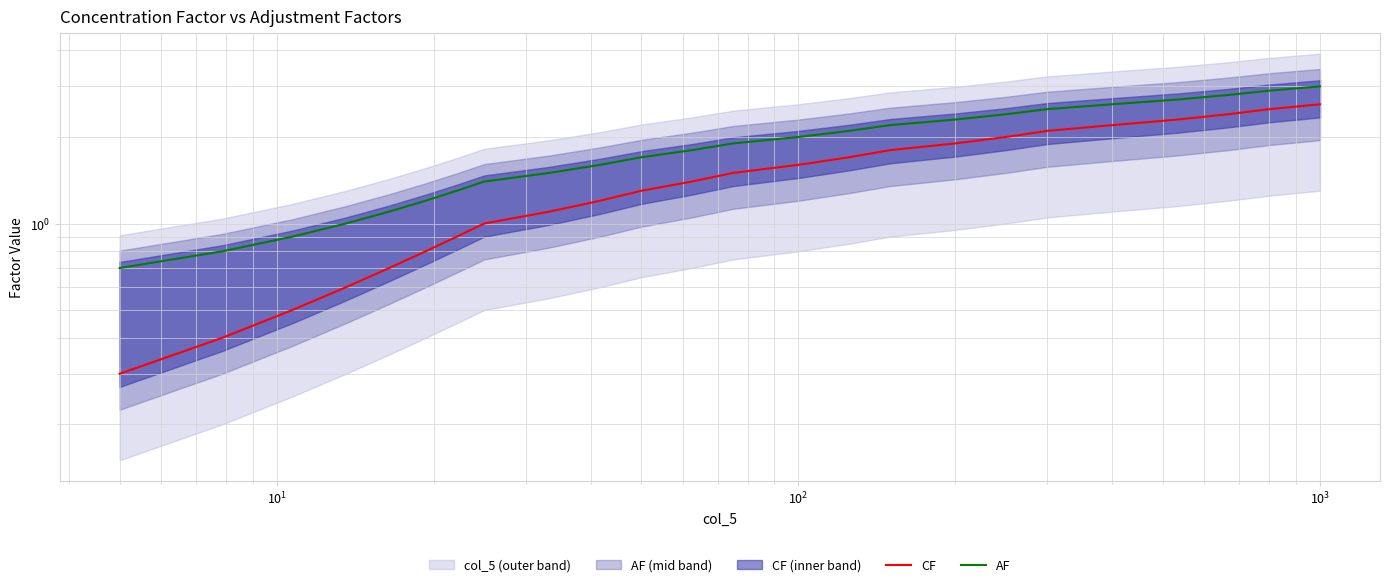

What is the difference between the second highest and second lowest values in the CF series?

2.1